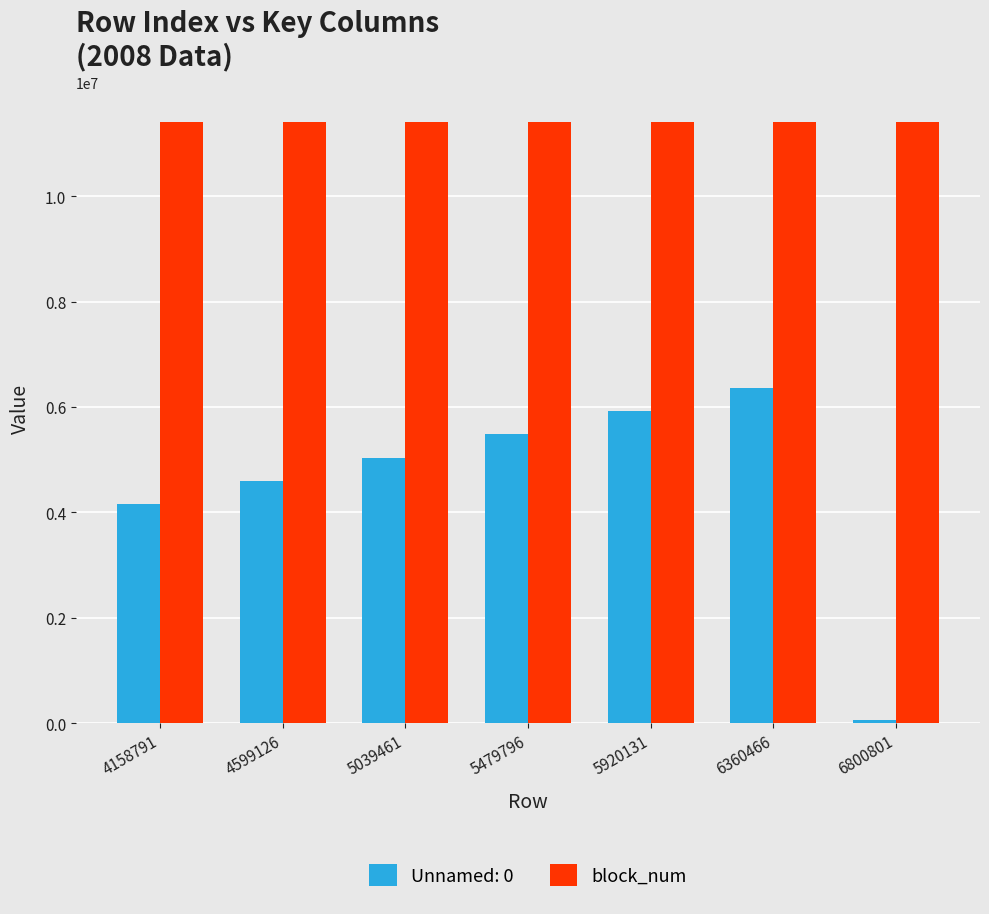

What is the sum of all Unnamed: 0 values?

31620825